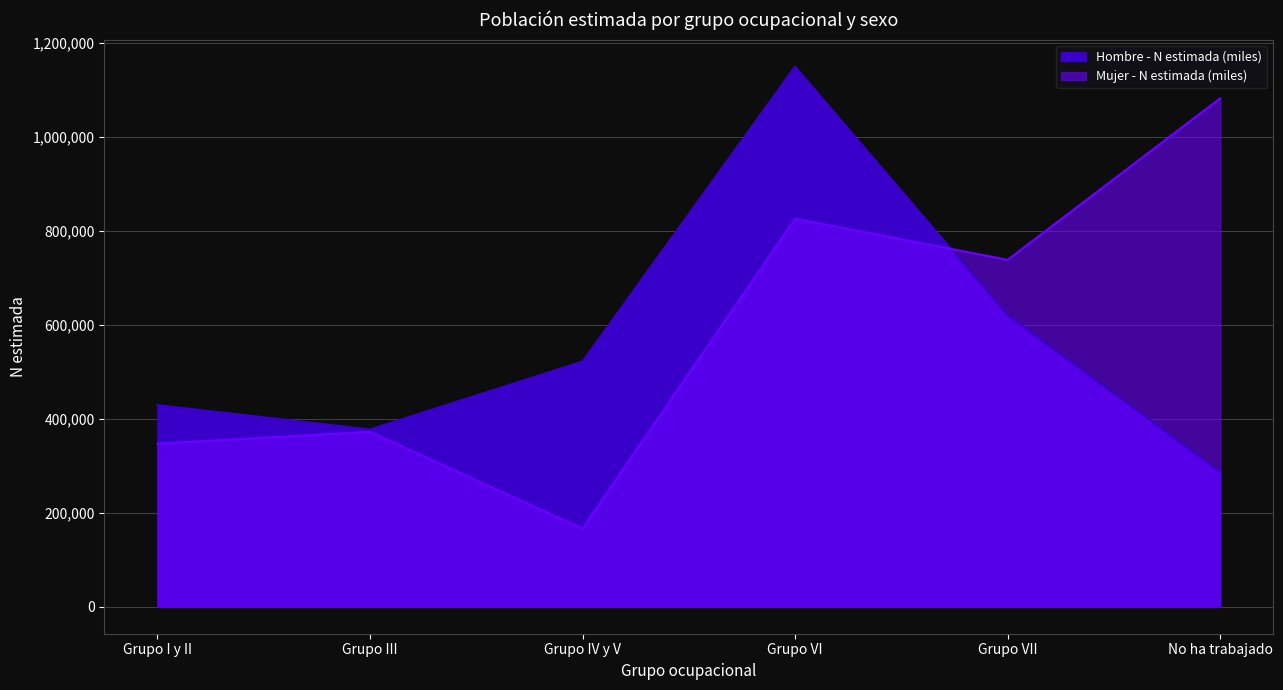

True or false: Hombre - N estimada (miles) and Mujer - N estimada (miles) cross at least once.

True